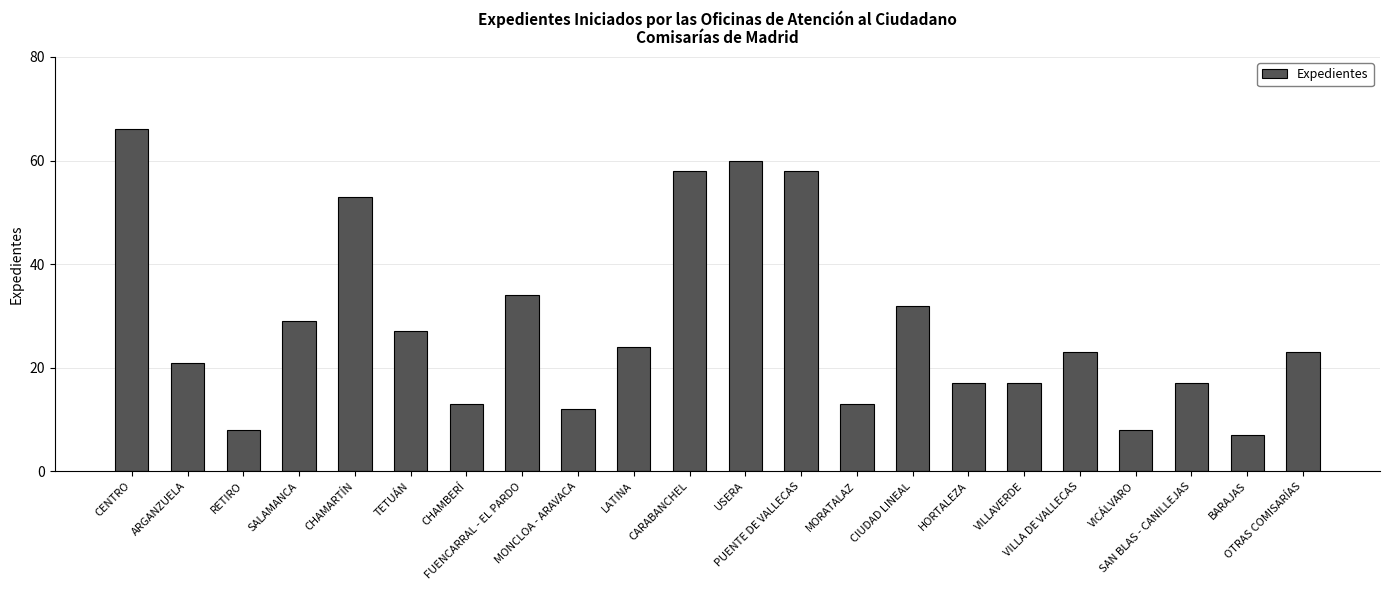

What is the smallest value displayed?

7